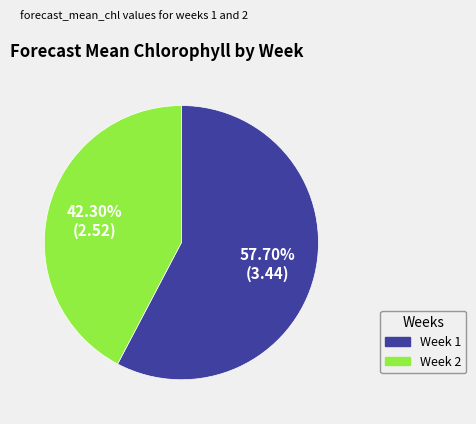

To the nearest percent, what is the combined percentage of Week 1 and Week 2?

100%